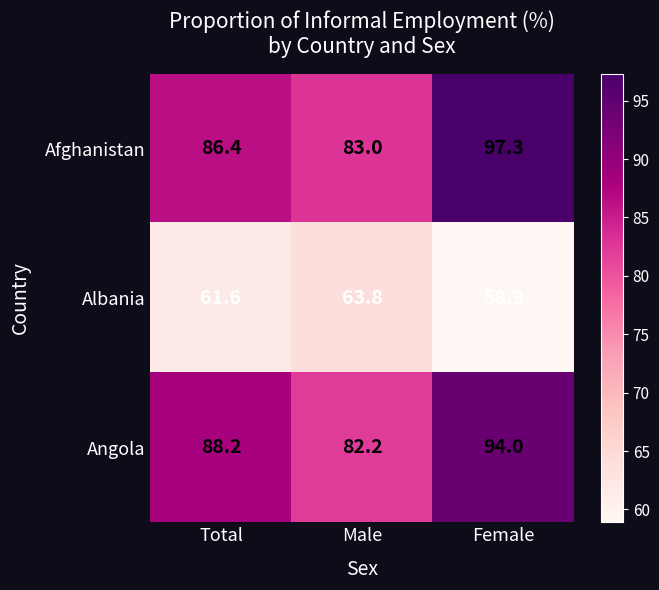

Where is Angola nearest to the value 88?

Total